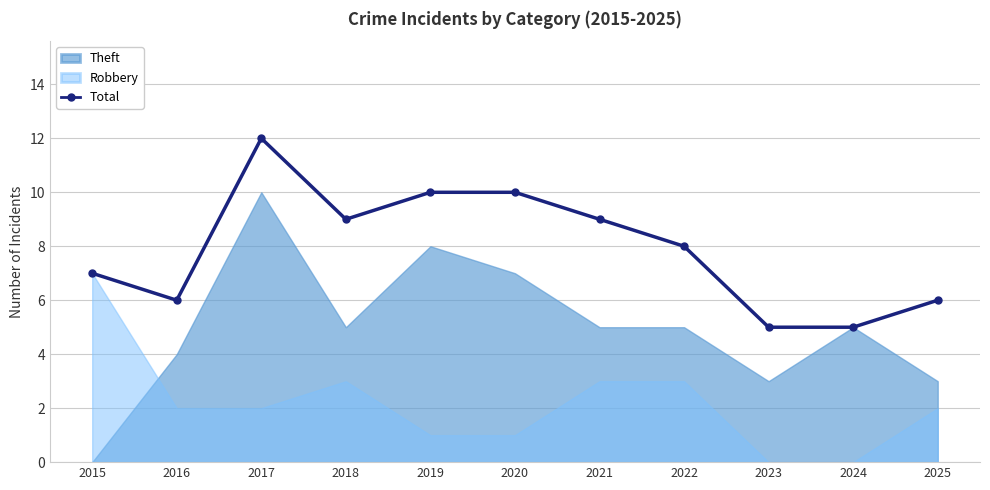

At which category does the data reach its first local peak?

2017